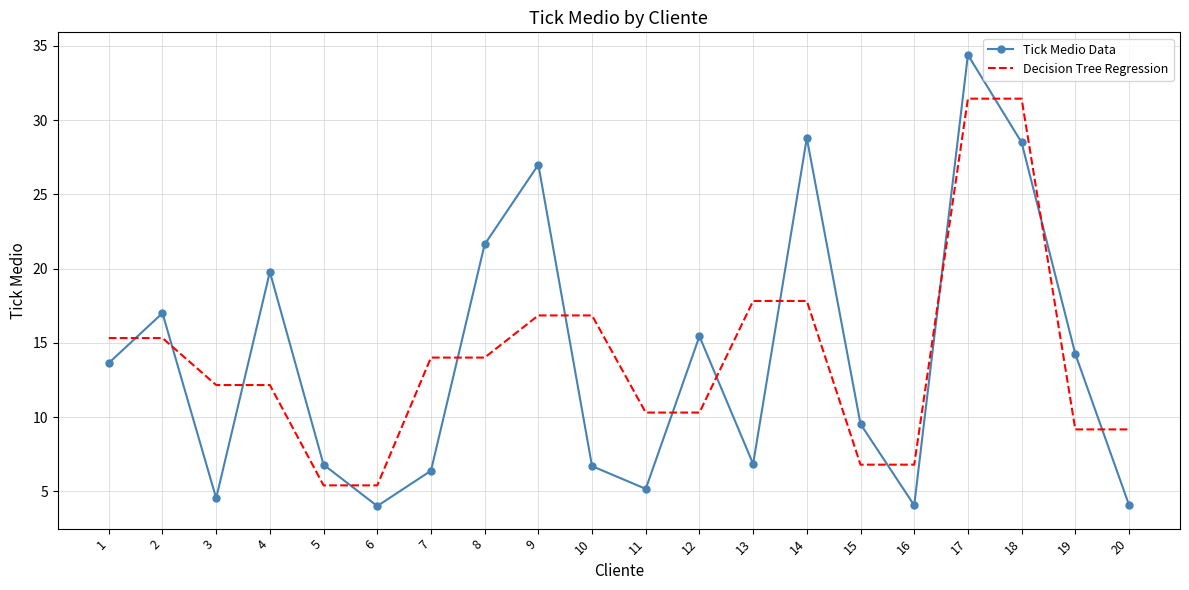

What is the total value across all series at 10?

23.5